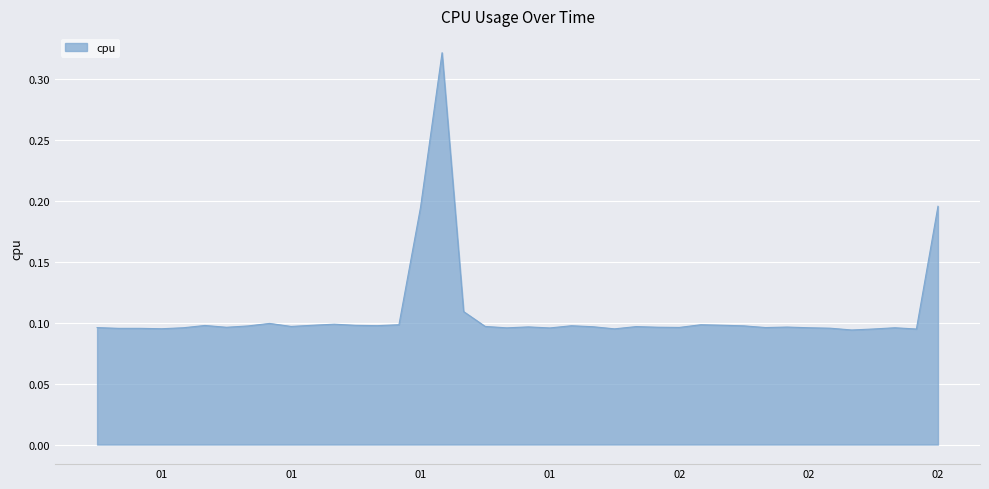

Is this an area chart (filled region under the line)?

Yes